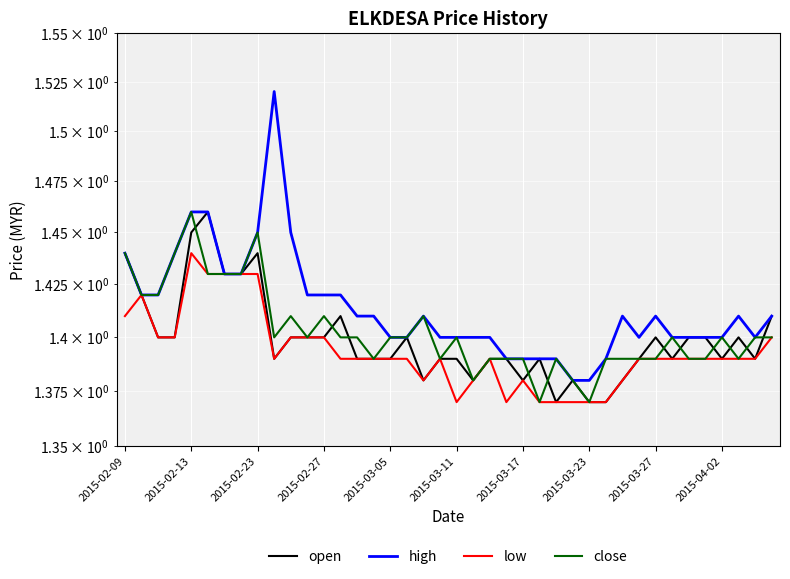

What is the sum of all low values?

55.7